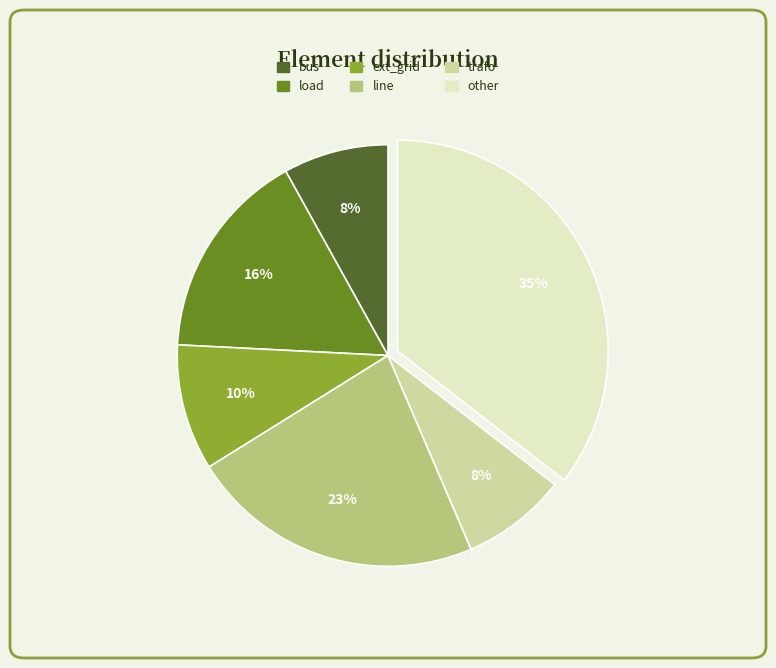

Do trafo and load together represent more than half of the pie?

No